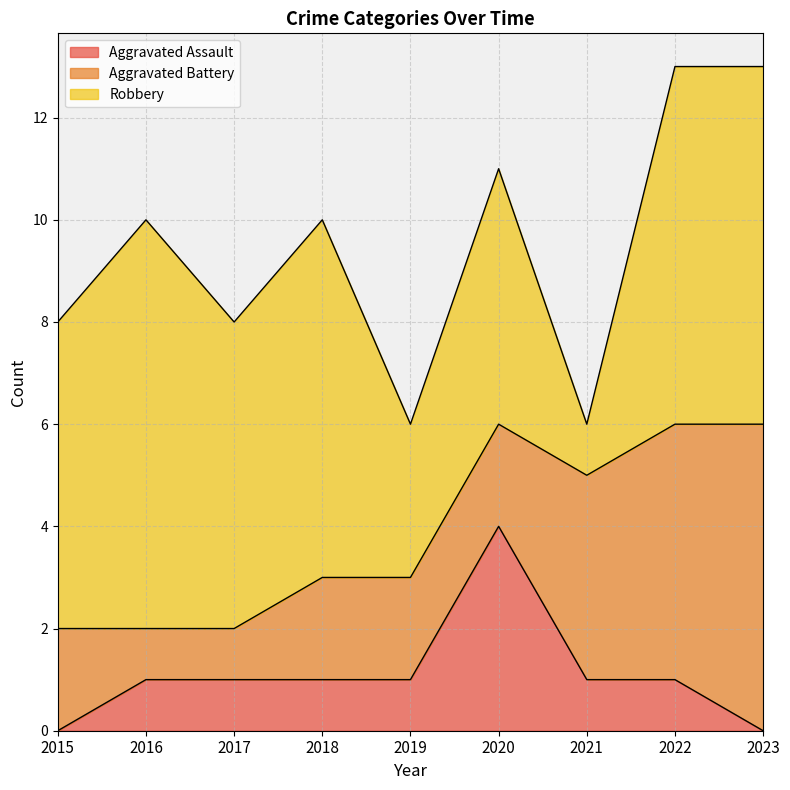

Where does the Aggravated Assault series first go above 1?

2020